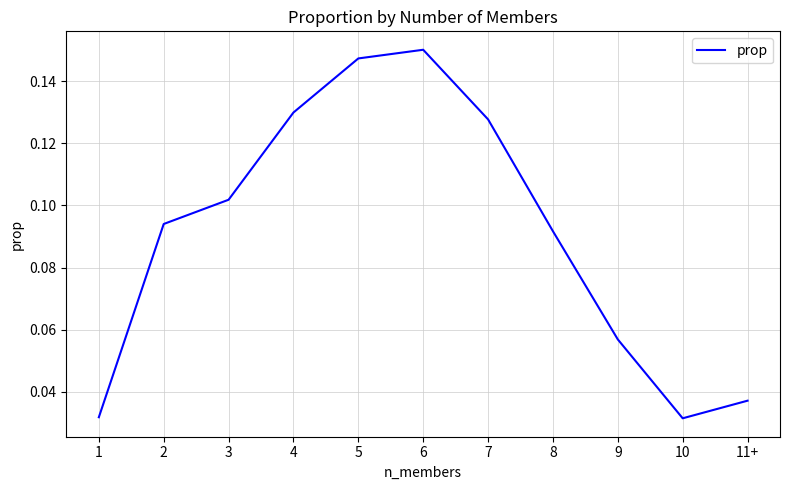

At which category does the data reach its first local valley?

10